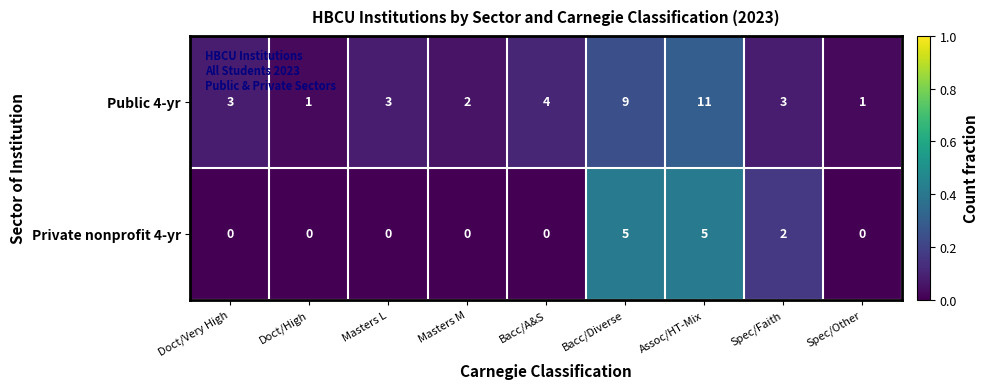

What is the sum of all Private nonprofit 4-yr values?

12